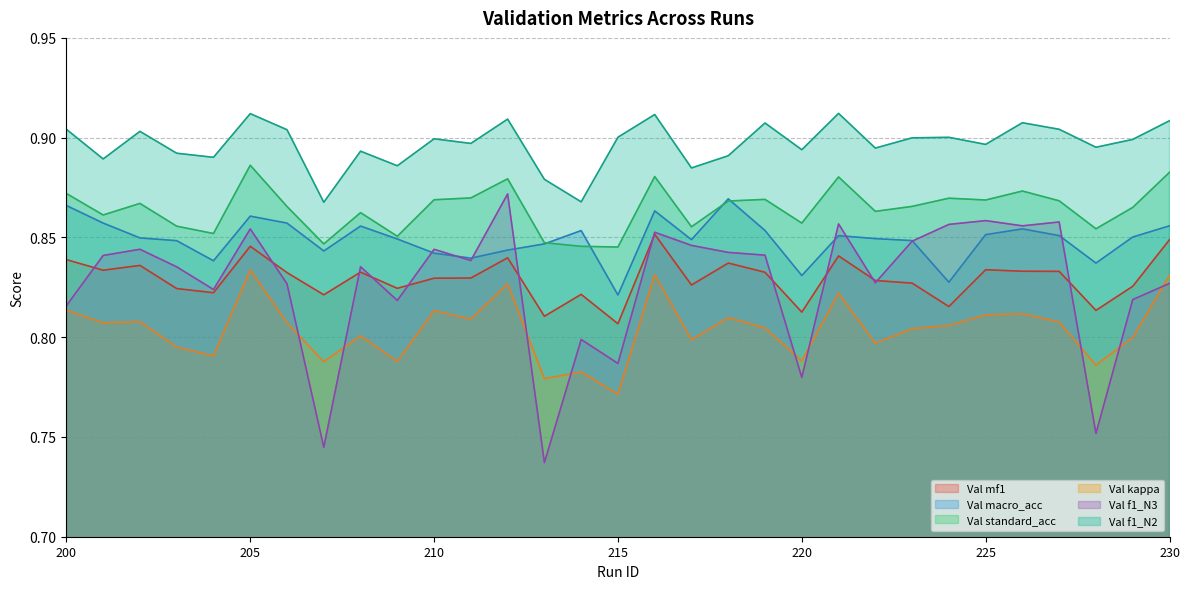

What is the value of the Val f1_N3 point at the 22nd from the left?

0.9